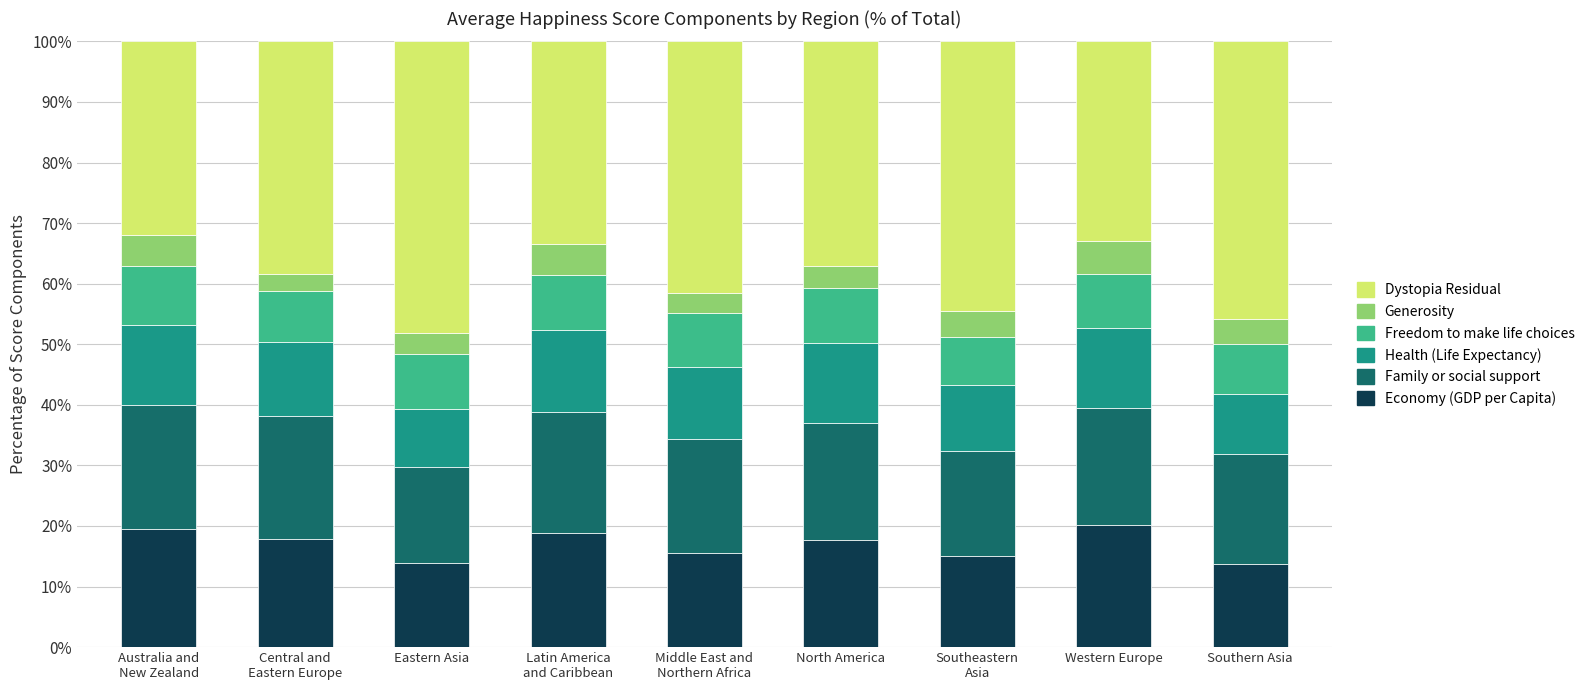

What is the total value across all series at Western Europe?

100.0